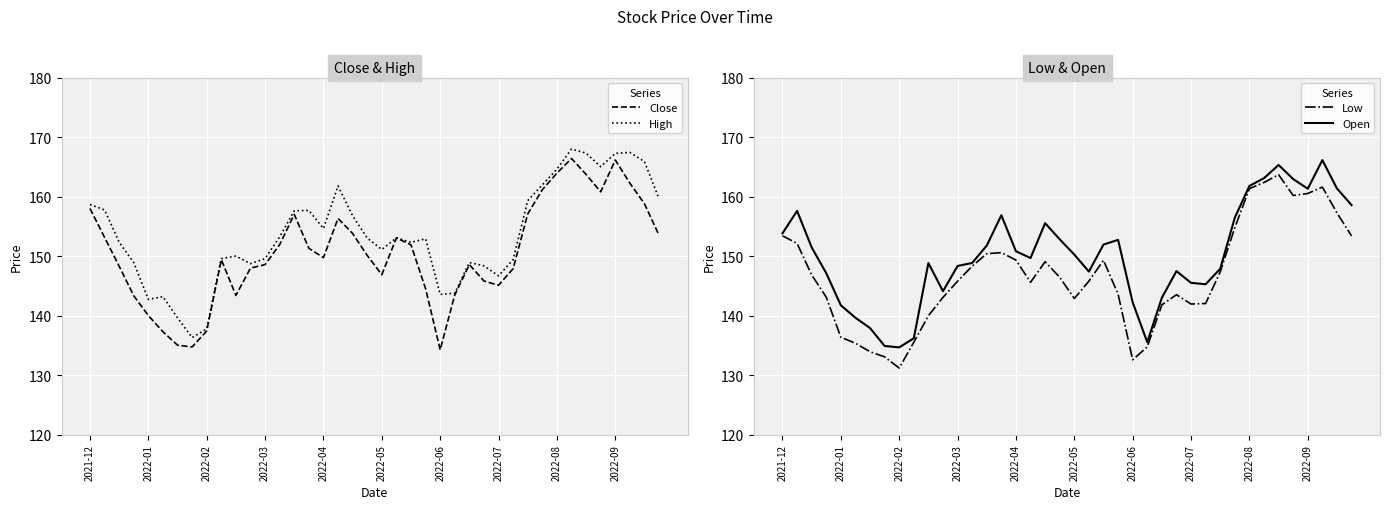

The value of Close at 2021-12 is 32.1. True or false?

False